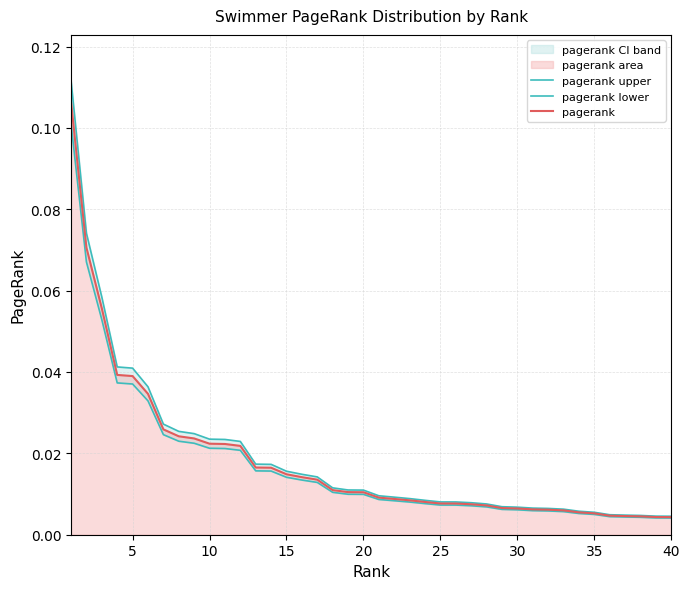

Is the value of pagerank at 10 greater than the value of pagerank lower at 15?

Yes